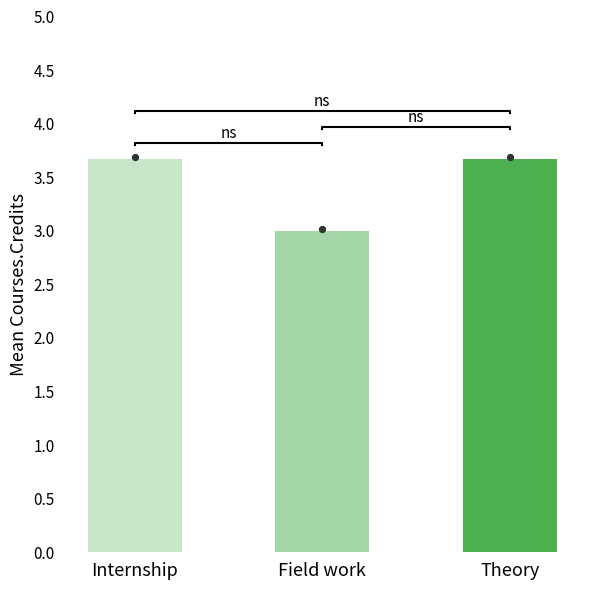

What is the change in value from Internship to Field work?

-0.7